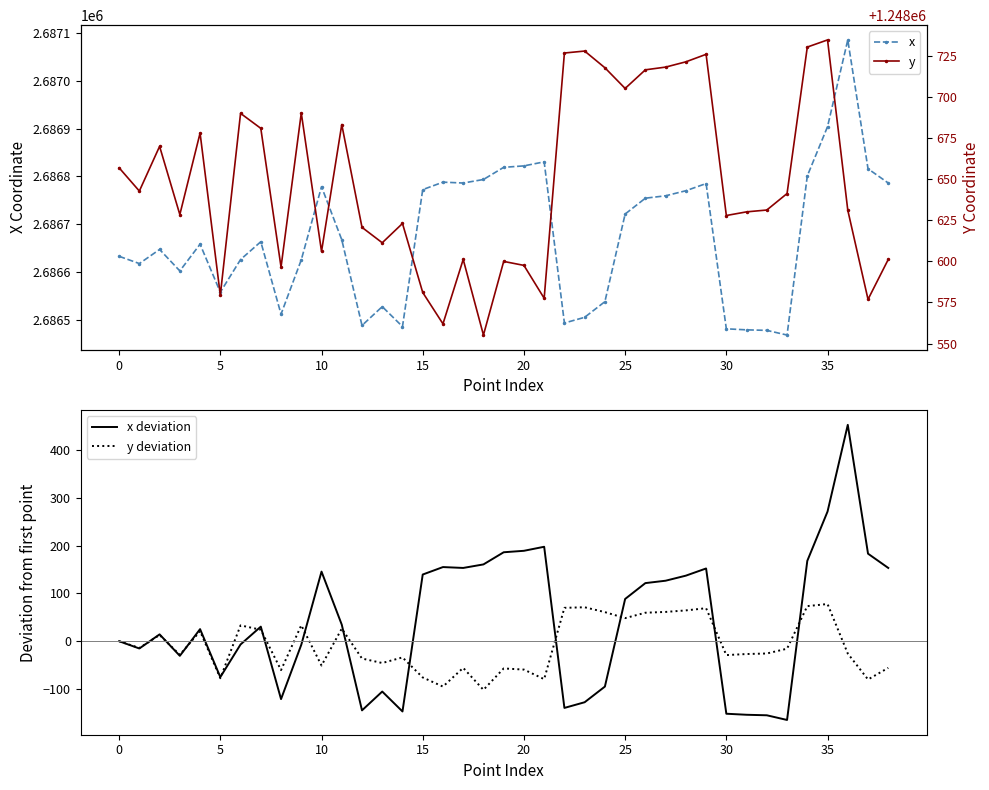

Is it true that y deviation equals -59.4 at 20?

True